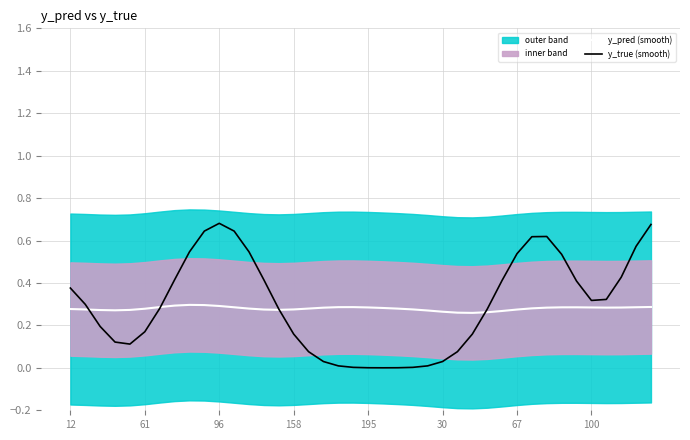

Where is the first local maximum for y_true (smooth)?

96